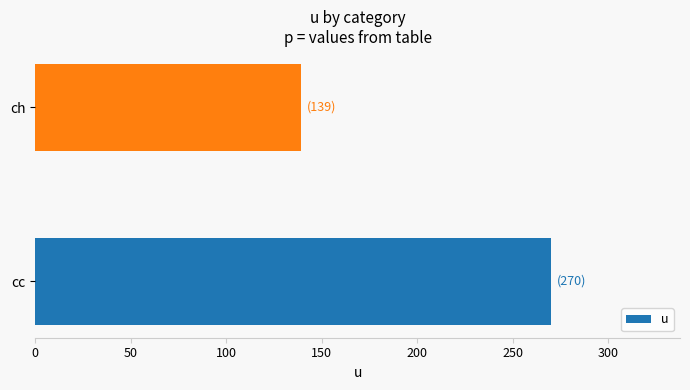

Are the bars grouped side by side (vs. stacked)?

No